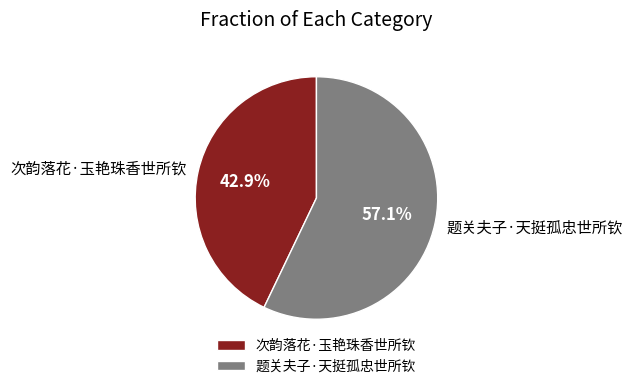

What is the largest slice in the pie chart?

题关夫子·天挺孤忠世所钦